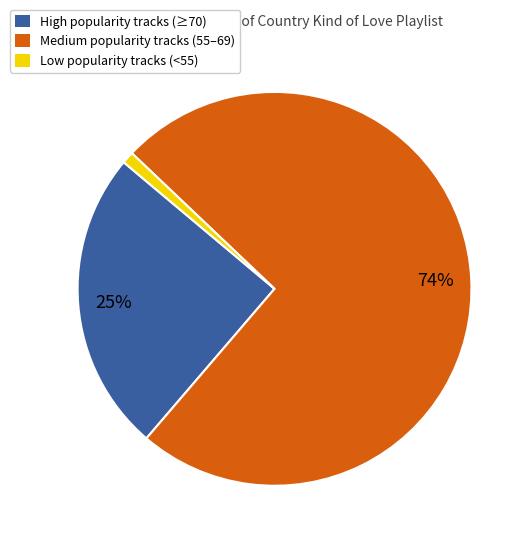

Is there a majority slice in this chart?

Yes